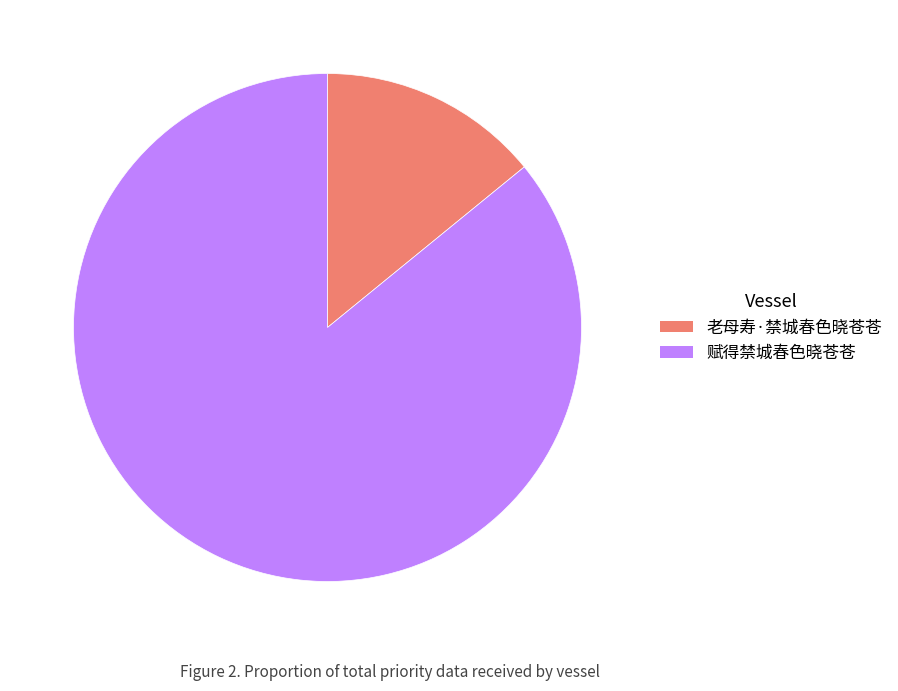

How many slices are in this pie chart?

2